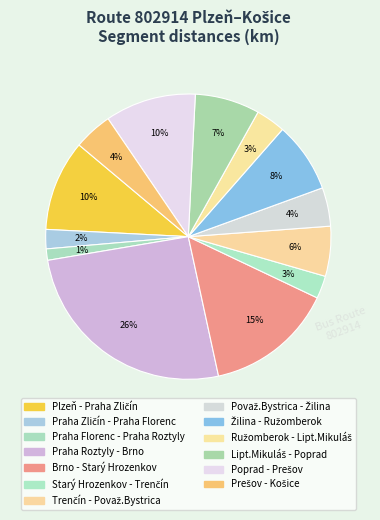

How many segments does this pie chart have?

13